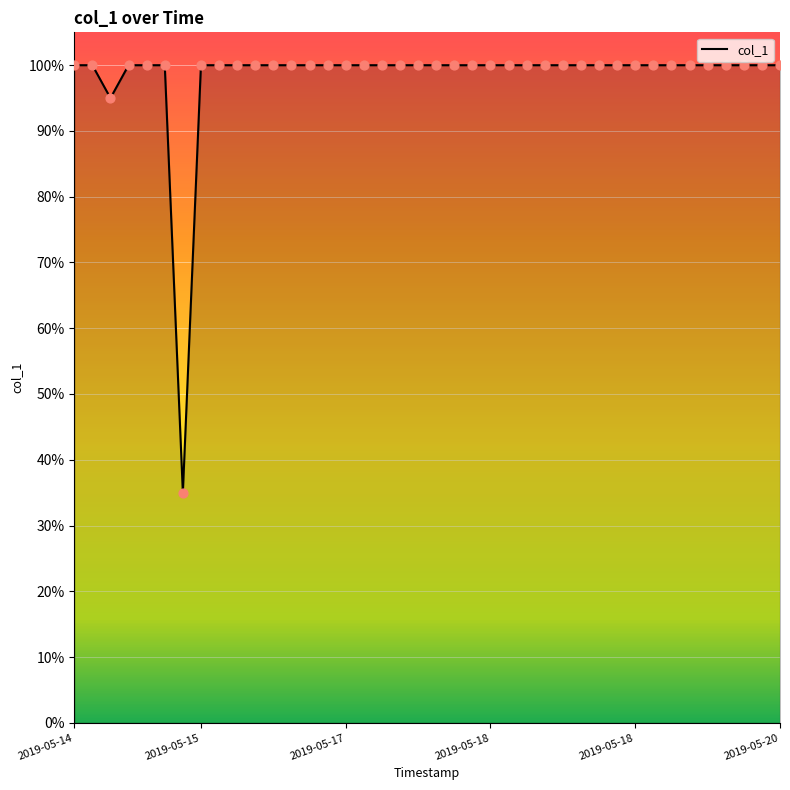

Does the chart have visible grid lines?

Yes